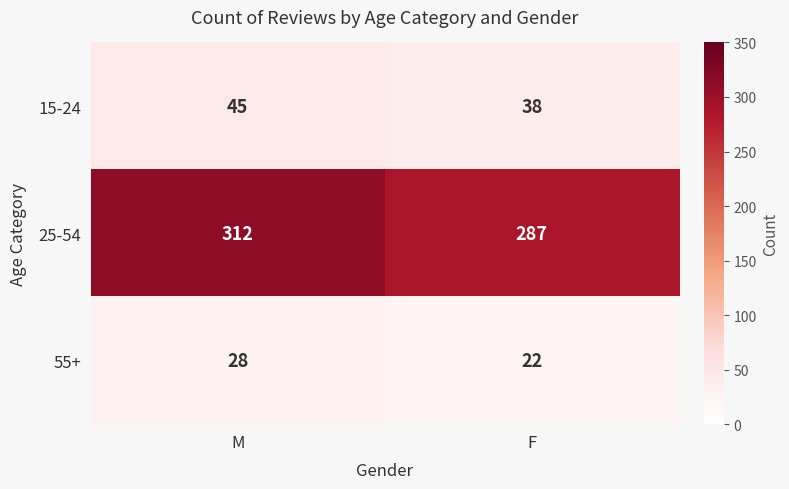

Reading left to right, list all the values displayed in this chart.

15-24: M=45	F=38
25-54: M=312	F=287
55+: M=28	F=22